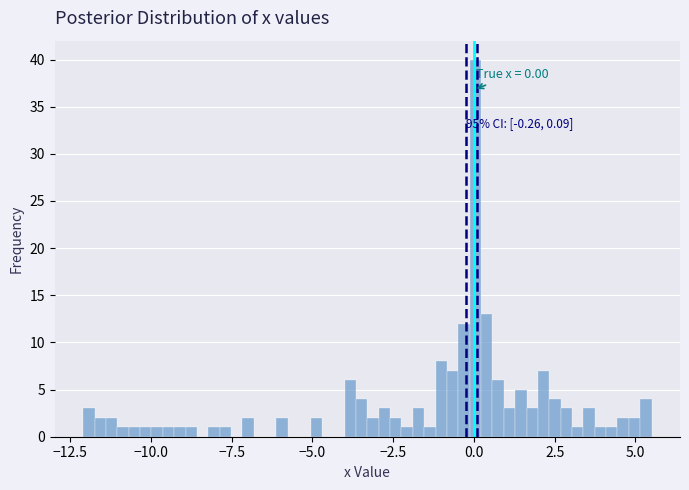

Read against the x-axis, roughly where is the centre of the tallest bar?

0.0